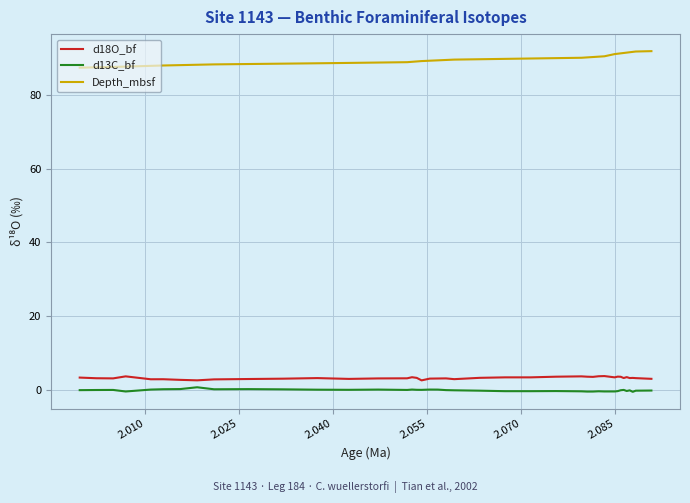

True or false: Depth_mbsf and d18O_bf intersect in this chart.

False